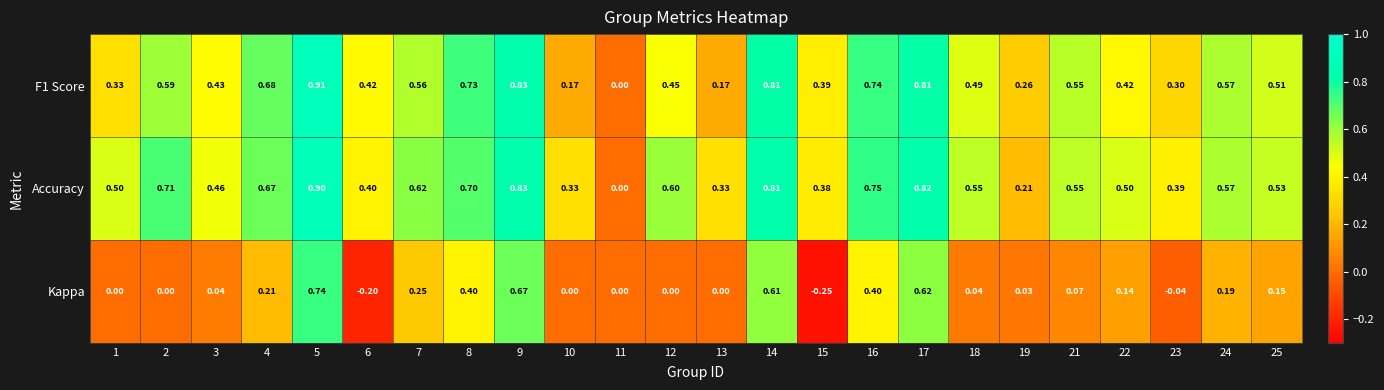

Which series changed the most between 17 and 22?

Kappa